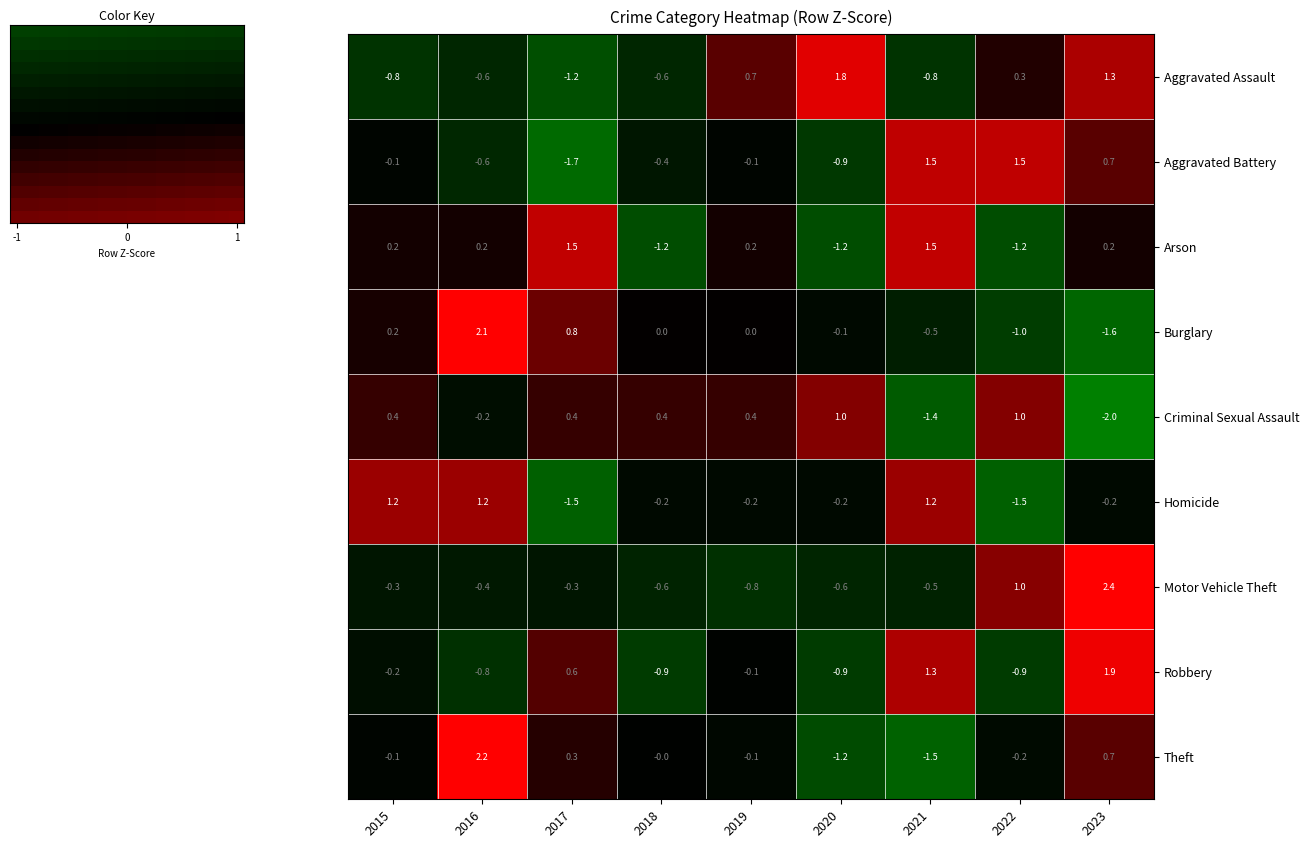

At how many categories does at least one series exceed 0?

9